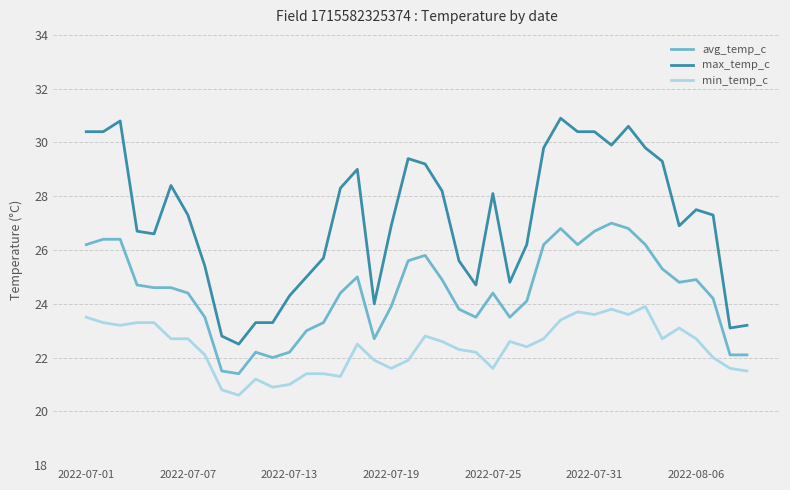

Which series has the largest total across all categories?

max_temp_c